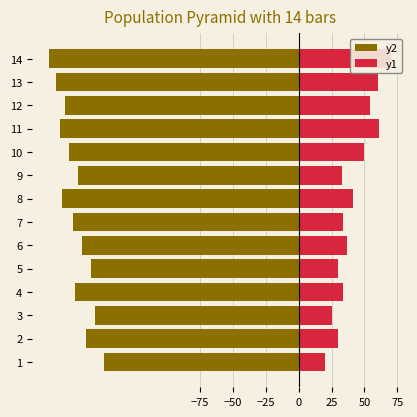

At which category is the sum across all series the highest?

13